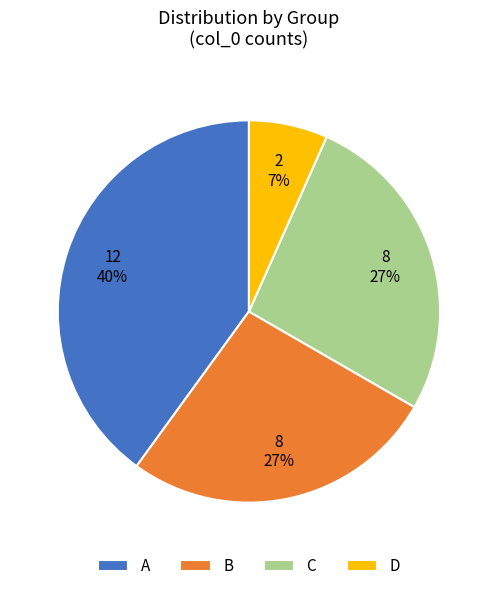

What is the ratio of the value at C to the value at B?

1.0